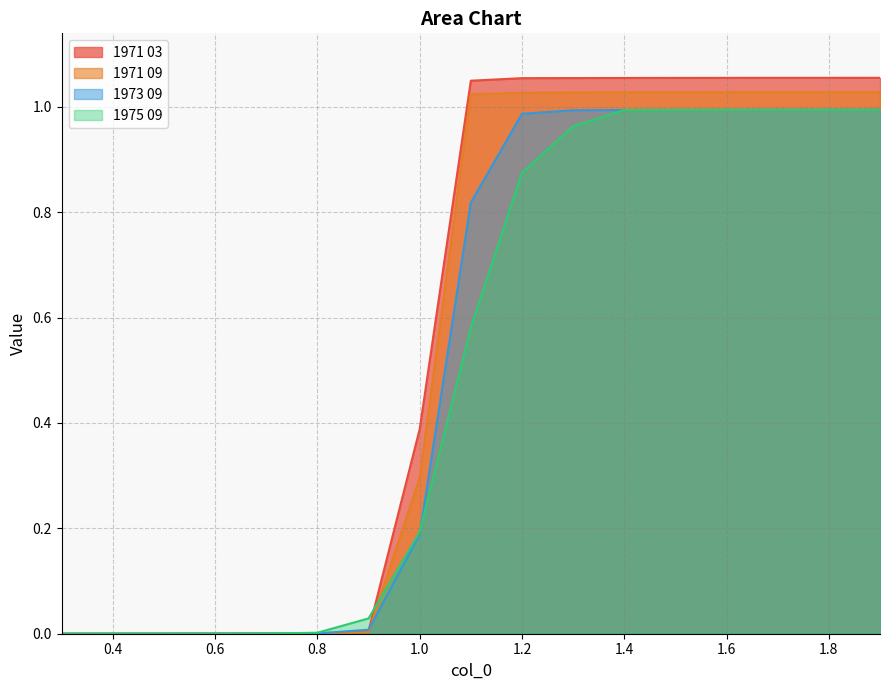

True or false: 1975 09 and 1973 09 cross at least once.

True